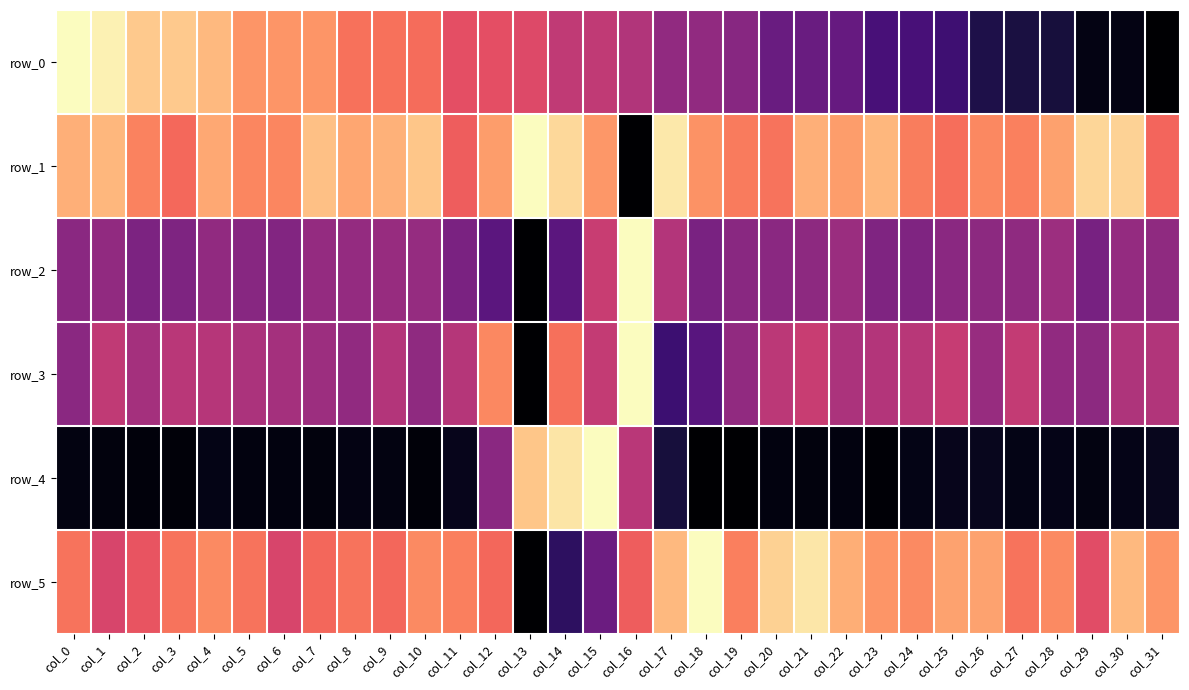

Reading left to right, transcribe all the data shown in this chart.

row_0: col_0=0.0	col_1=0.0	col_2=0.1	col_3=0.1	col_4=0.1	col_5=0.2	col_6=0.2	col_7=0.2	col_8=0.3	col_9=0.3	col_10=0.3	col_11=0.4	col_12=0.4	col_13=0.4	col_14=0.5	col_15=0.5	col_16=0.5	col_17=0.6	col_18=0.6	col_19=0.6	col_20=0.7	col_21=0.7	col_22=0.7	col_23=0.8	col_24=0.8	col_25=0.8	col_26=0.9	col_27=0.9	col_28=0.9	col_29=1.0	col_30=1.0	col_31=1.0
row_1: col_0=0.2	col_1=0.2	col_2=0.3	col_3=0.3	col_4=0.2	col_5=0.3	col_6=0.3	col_7=0.1	col_8=0.2	col_9=0.2	col_10=0.1	col_11=0.3	col_12=0.2	col_13=0.0	col_14=0.1	col_15=0.2	col_16=1.0	col_17=0.0	col_18=0.2	col_19=0.3	col_20=0.3	col_21=0.2	col_22=0.2	col_23=0.2	col_24=0.3	col_25=0.3	col_26=0.2	col_27=0.3	col_28=0.2	col_29=0.1	col_30=0.1	col_31=0.3
row_2: col_0=0.6	col_1=0.6	col_2=0.6	col_3=0.6	col_4=0.6	col_5=0.6	col_6=0.6	col_7=0.6	col_8=0.6	col_9=0.6	col_10=0.6	col_11=0.6	col_12=0.7	col_13=1.0	col_14=0.7	col_15=0.5	col_16=0.0	col_17=0.5	col_18=0.6	col_19=0.6	col_20=0.6	col_21=0.6	col_22=0.6	col_23=0.6	col_24=0.6	col_25=0.6	col_26=0.6	col_27=0.6	col_28=0.6	col_29=0.7	col_30=0.6	col_31=0.6
row_3: col_0=0.6	col_1=0.5	col_2=0.5	col_3=0.5	col_4=0.5	col_5=0.5	col_6=0.5	col_7=0.6	col_8=0.6	col_9=0.5	col_10=0.6	col_11=0.5	col_12=0.2	col_13=1.0	col_14=0.3	col_15=0.5	col_16=0.0	col_17=0.8	col_18=0.7	col_19=0.6	col_20=0.5	col_21=0.5	col_22=0.5	col_23=0.5	col_24=0.5	col_25=0.5	col_26=0.6	col_27=0.5	col_28=0.6	col_29=0.6	col_30=0.5	col_31=0.5
row_4: col_0=1.0	col_1=1.0	col_2=1.0	col_3=1.0	col_4=1.0	col_5=1.0	col_6=1.0	col_7=1.0	col_8=1.0	col_9=1.0	col_10=1.0	col_11=0.9	col_12=0.6	col_13=0.1	col_14=0.1	col_15=0.0	col_16=0.5	col_17=0.9	col_18=1.0	col_19=1.0	col_20=1.0	col_21=1.0	col_22=1.0	col_23=1.0	col_24=1.0	col_25=0.9	col_26=0.9	col_27=1.0	col_28=1.0	col_29=1.0	col_30=1.0	col_31=0.9
row_5: col_0=0.3	col_1=0.4	col_2=0.4	col_3=0.3	col_4=0.2	col_5=0.3	col_6=0.4	col_7=0.3	col_8=0.3	col_9=0.3	col_10=0.2	col_11=0.3	col_12=0.3	col_13=1.0	col_14=0.8	col_15=0.7	col_16=0.3	col_17=0.1	col_18=0.0	col_19=0.3	col_20=0.1	col_21=0.0	col_22=0.2	col_23=0.2	col_24=0.2	col_25=0.2	col_26=0.2	col_27=0.3	col_28=0.2	col_29=0.4	col_30=0.1	col_31=0.2